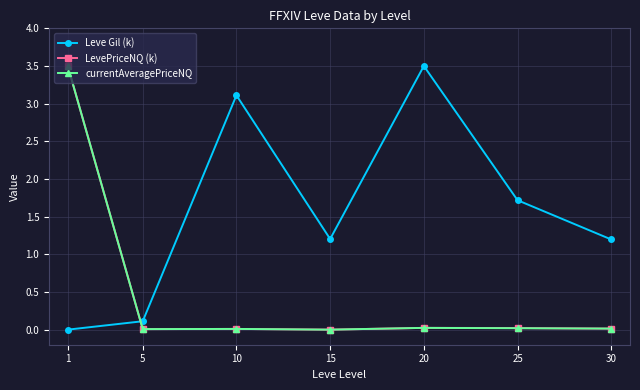

Which series changed the most between 10 and 20?

Leve Gil (k)